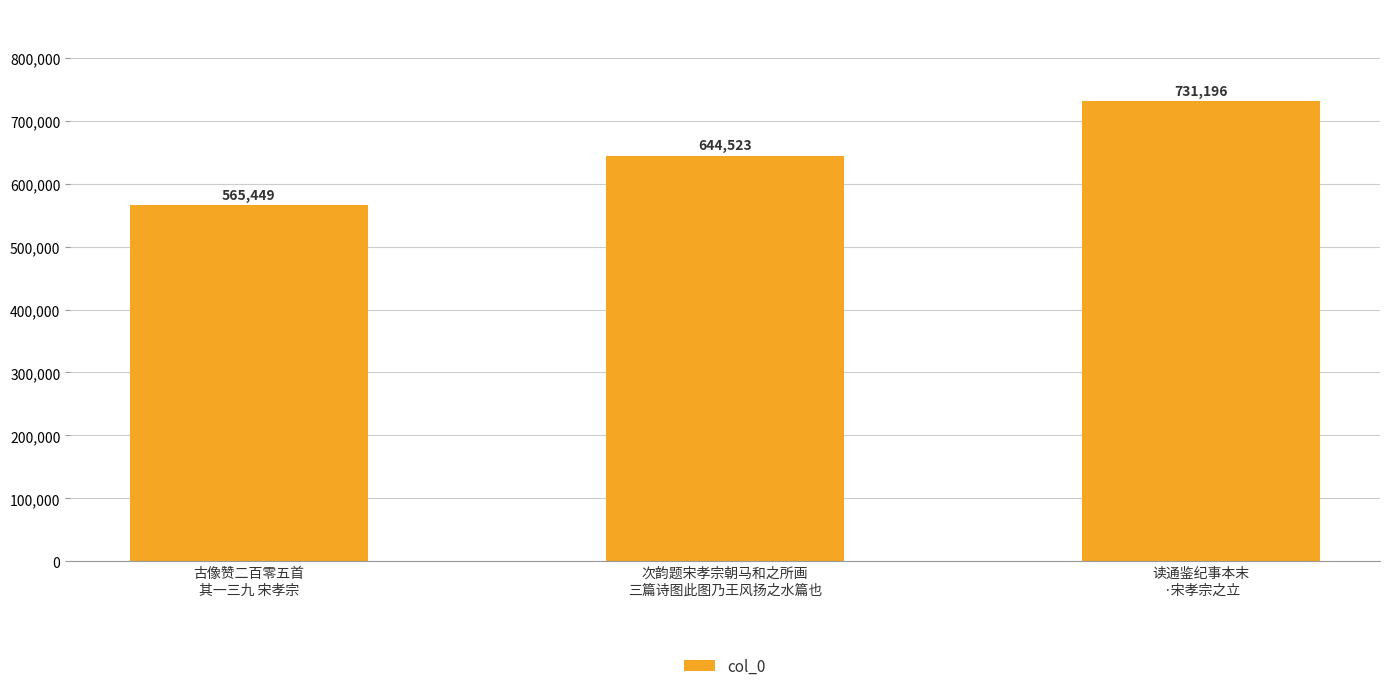

How many values are between 565449 and 731196?

3